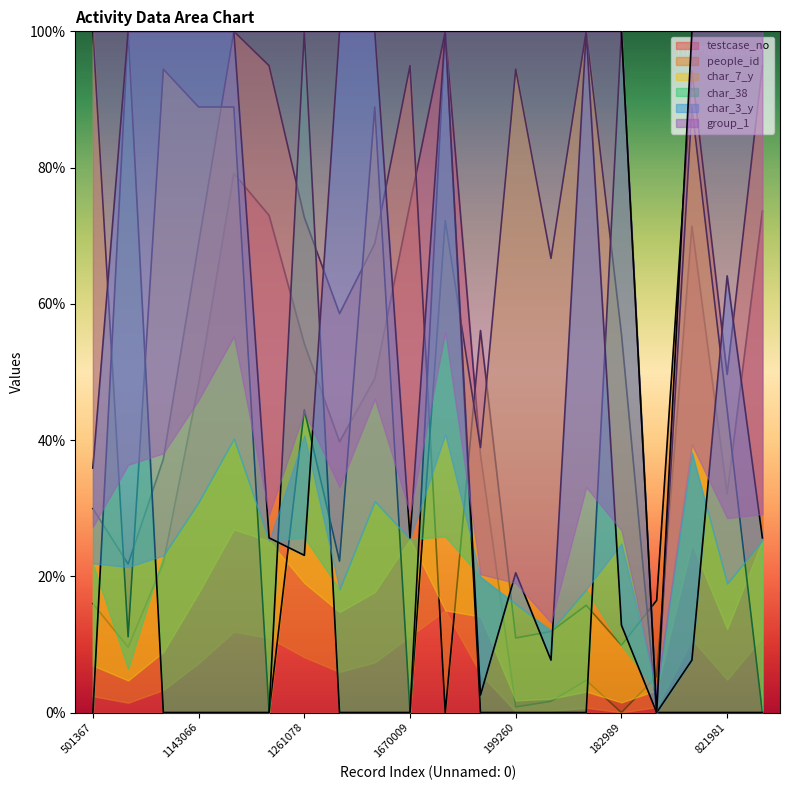

How many times do char_7_y and char_3_y cross each other?

5